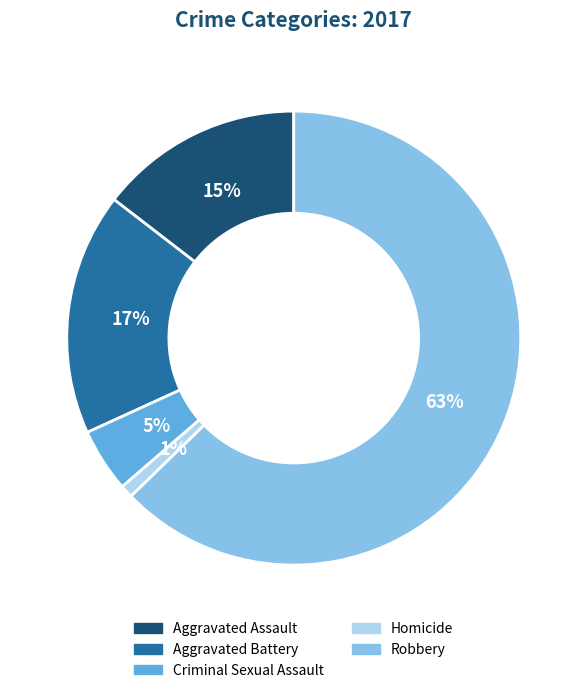

How many slices are in this pie chart?

5